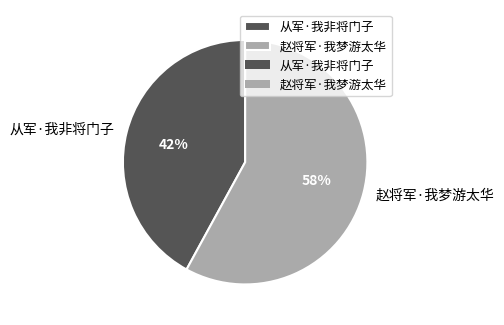

Combined, do 从军·我非将门子 and 赵将军·我梦游太华 account for over 50%?

Yes